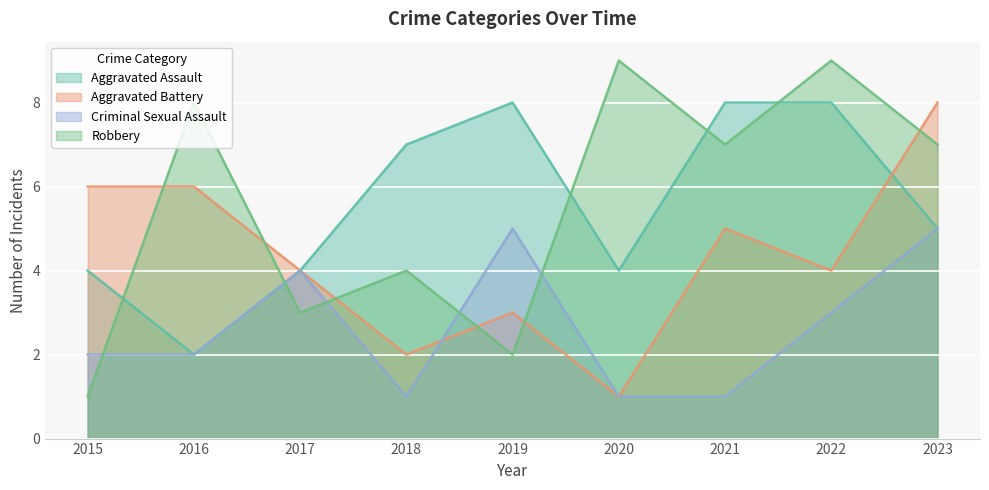

How many Robbery values are between 3 and 8?

5